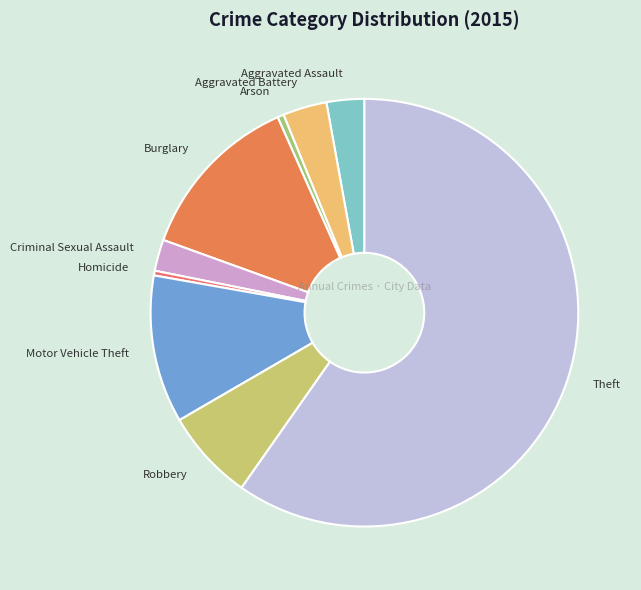

True or false: Aggravated Battery accounts for 9% of the total.

False